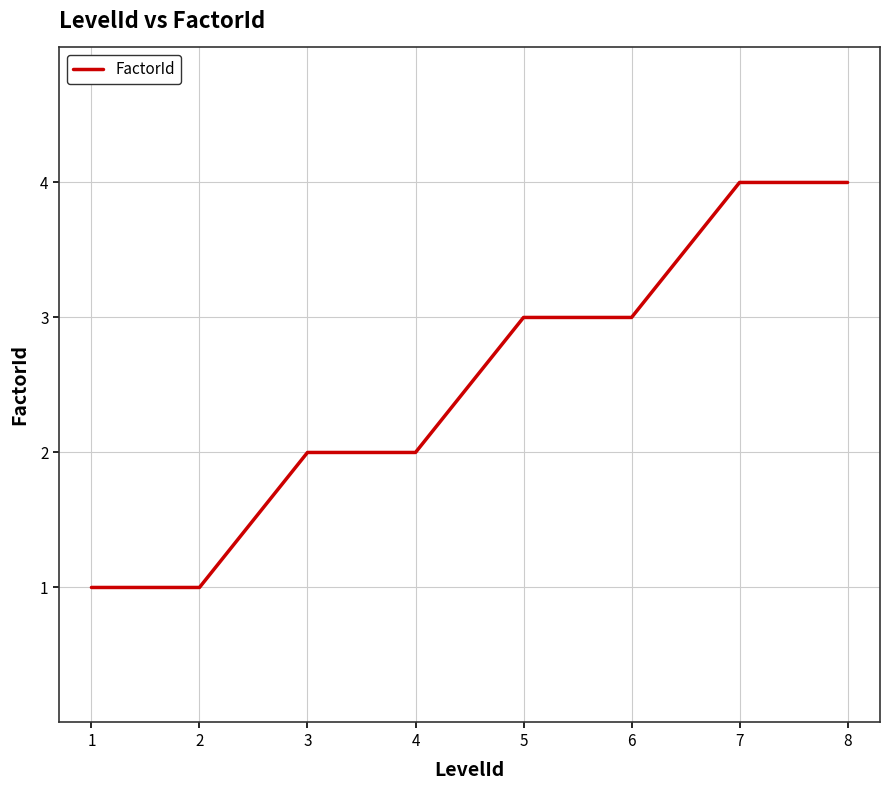

What is the difference between the second highest and minimum values?

3